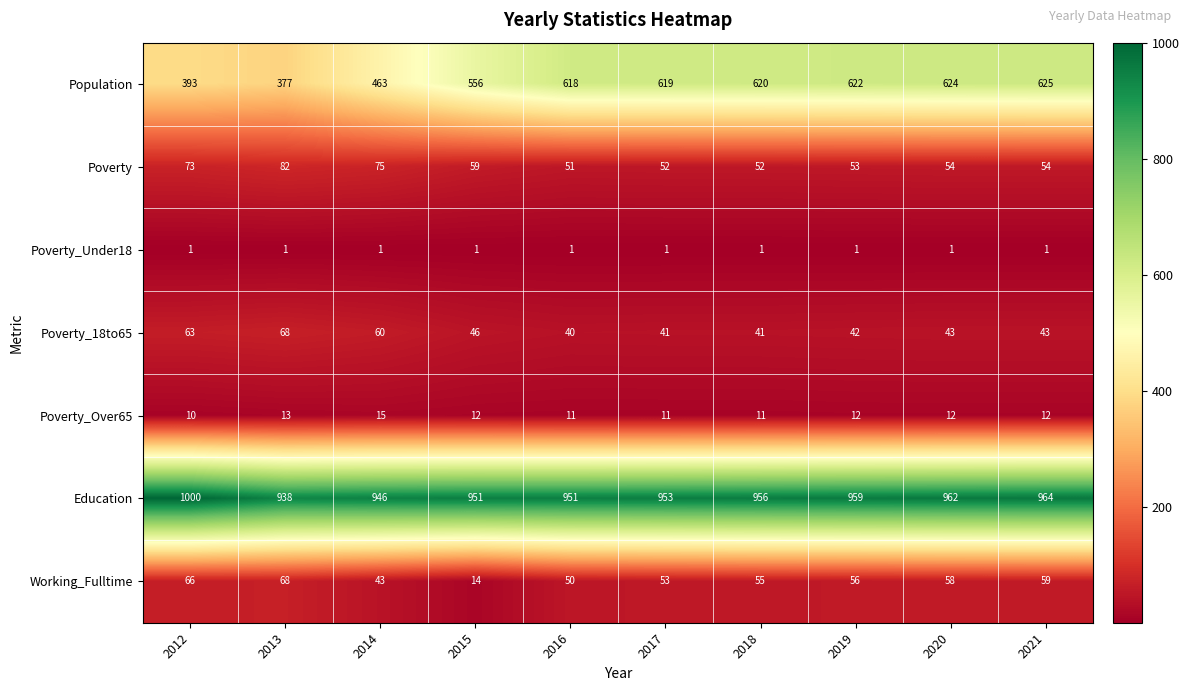

At 2015, list the series in order from largest to smallest.

Education, Population, Poverty, Poverty_18to65, Working_Fulltime, Poverty_Over65, Poverty_Under18